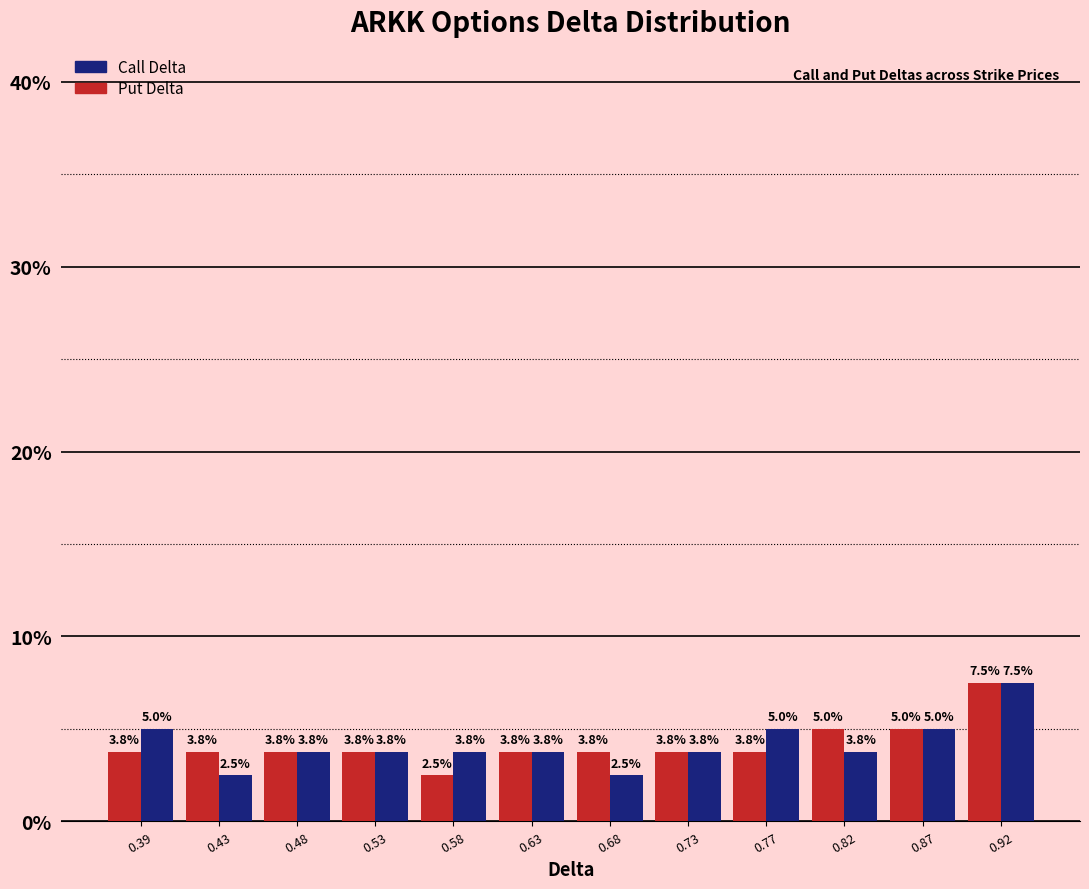

What is the height of the Call Delta bar covering 0.555 to 0.605 on the x-axis? The bar edges are not printed on the chart, so give them approximately, as read against the axis.

3.8